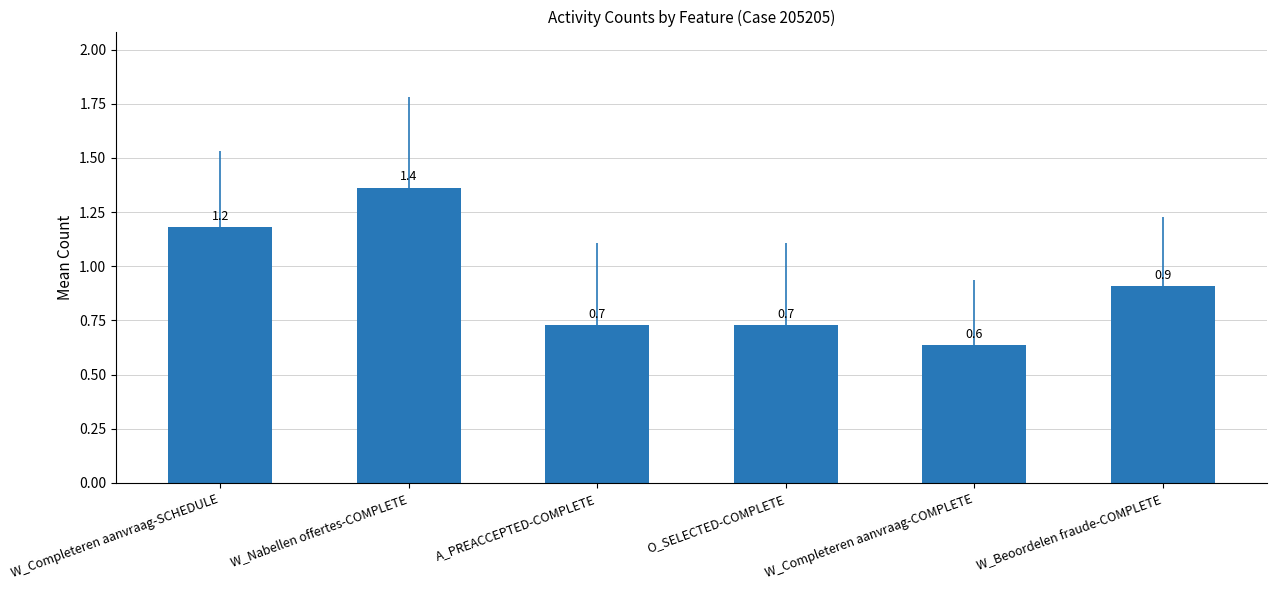

Is it true that the value at W_Nabellen offertes-COMPLETE is 1.4?

True